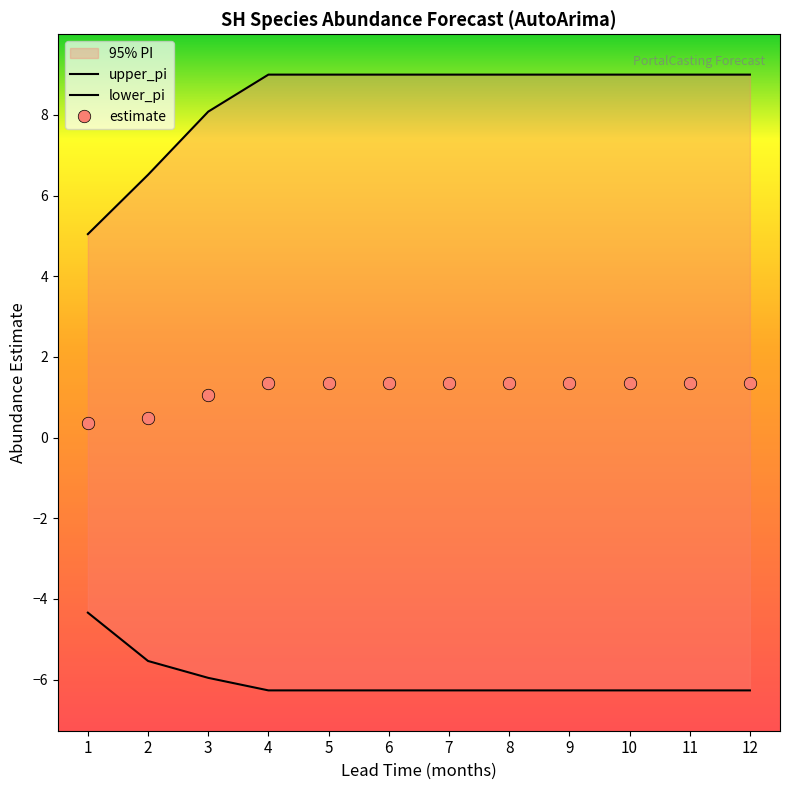

How many lines are shown in the chart?

3